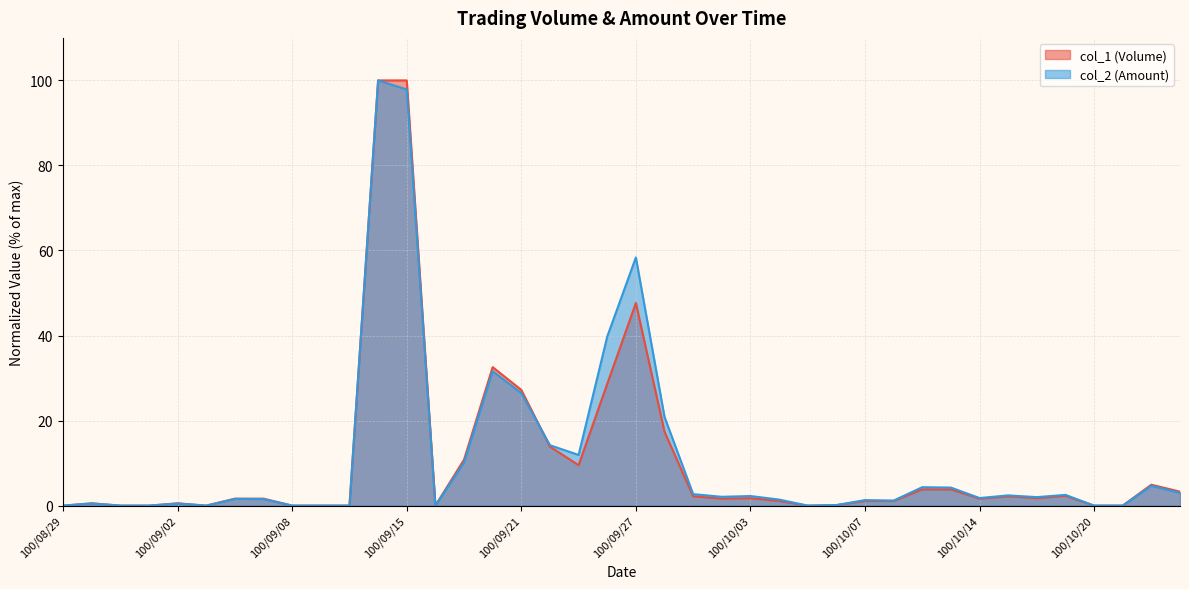

What are all the series names shown in the legend?

col_1 (Volume), col_2 (Amount)